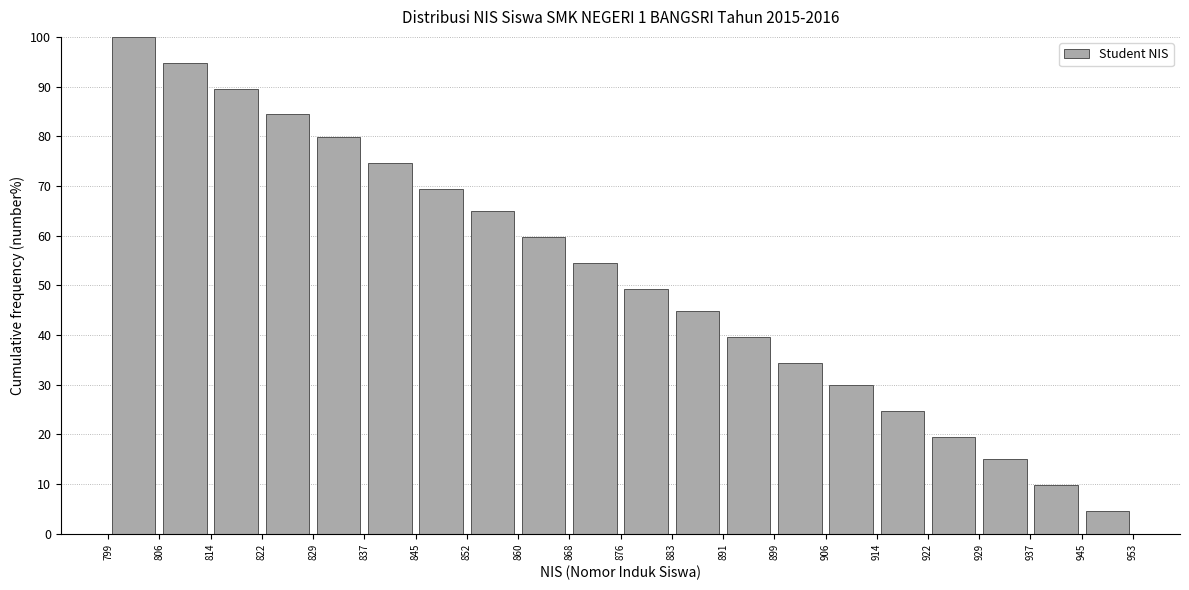

Reading left to right, list every bar in this chart as the range it spans on the x-axis followed by its height. The values are not printed on the chart, so give them approximately, as read against the axis.

799 to 806: 100
806 to 814: 95
814 to 822: 90
822 to 829: 84
829 to 837: 80
837 to 845: 75
845 to 852: 69
852 to 860: 65
860 to 868: 60
868 to 876: 55
876 to 883: 49
883 to 891: 45
891 to 899: 40
899 to 906: 34
906 to 914: 30
914 to 922: 25
922 to 929: 19
929 to 937: 15
937 to 945: 10
945 to 953: 5